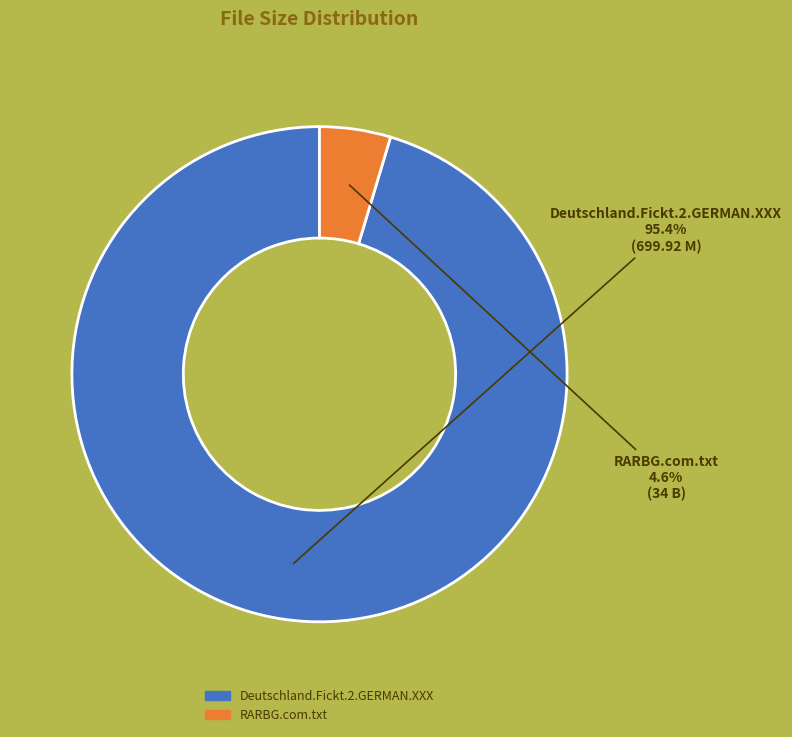

Do Deutschland.Fickt.2.GERMAN.XXX and RARBG.com.txt together represent more than half of the pie?

Yes